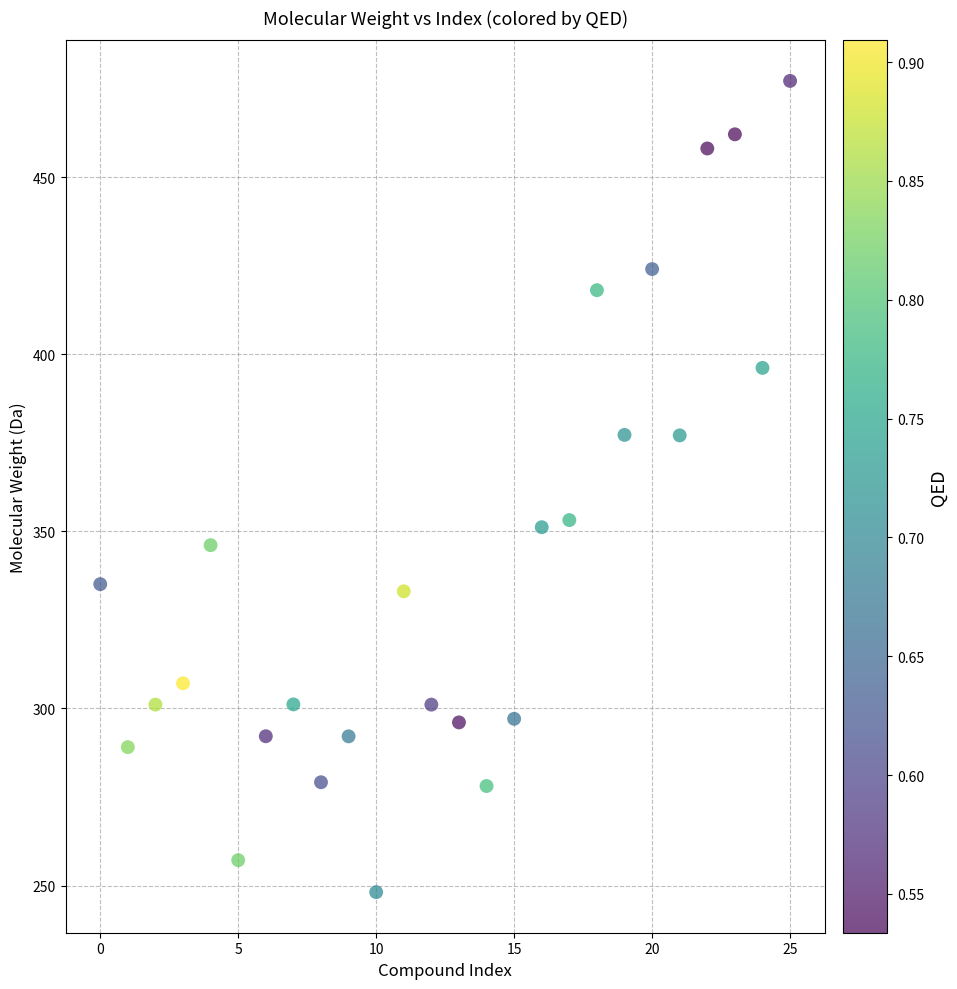

What is the range of Y values (max minus min)?

229.1